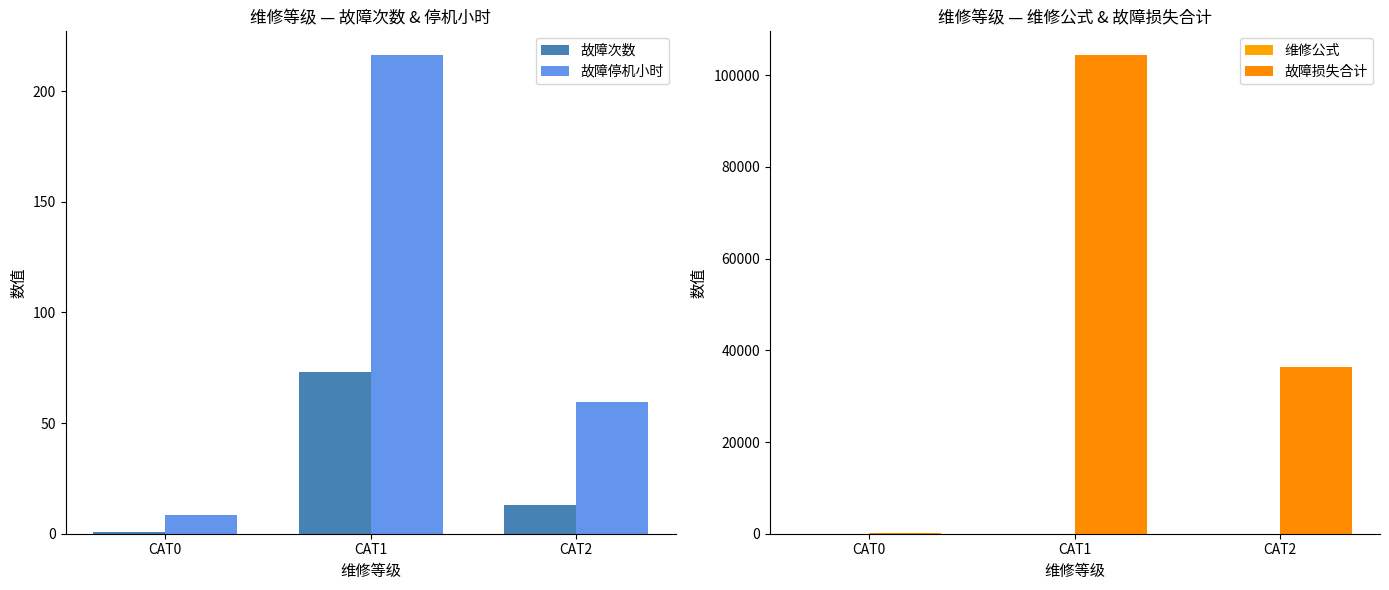

How many bars are there in total?

12